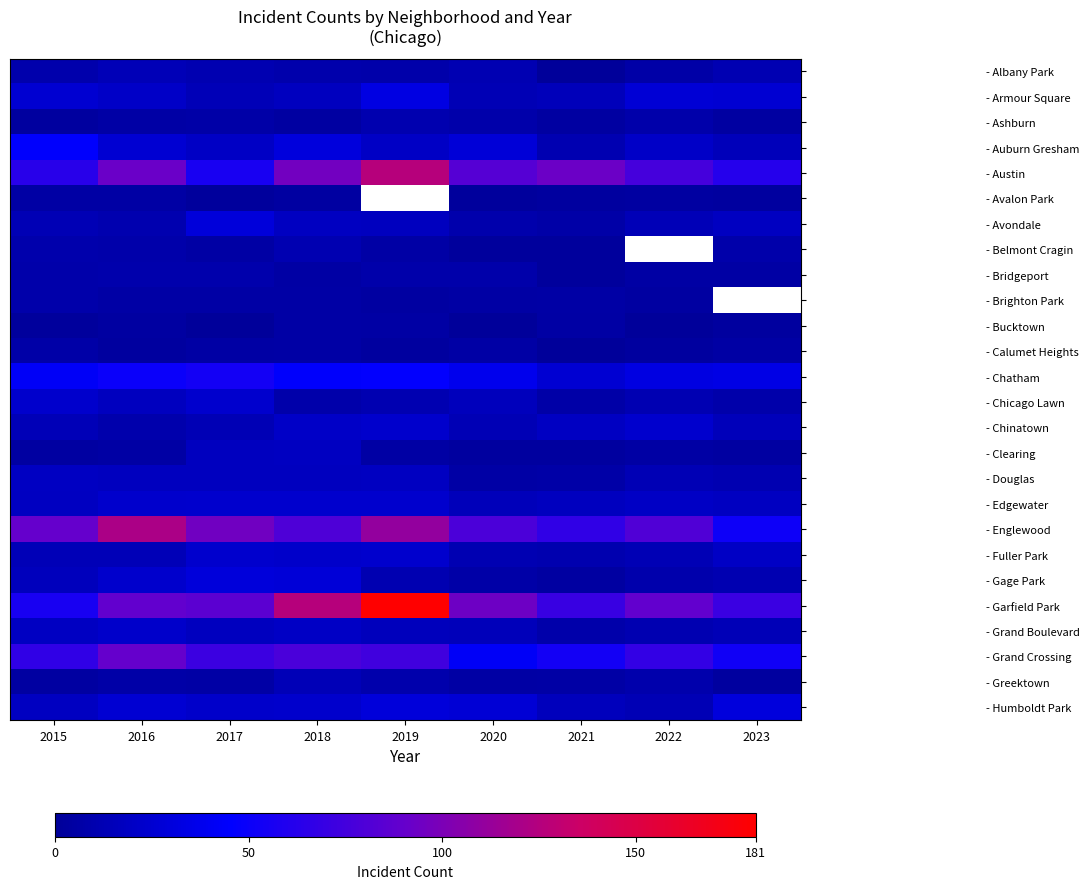

The value of - Chinatown at 2023 is 8.1. True or false?

False